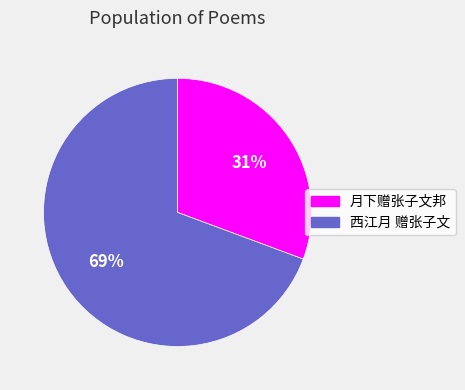

Which slice is the smallest?

月下赠张子文邦